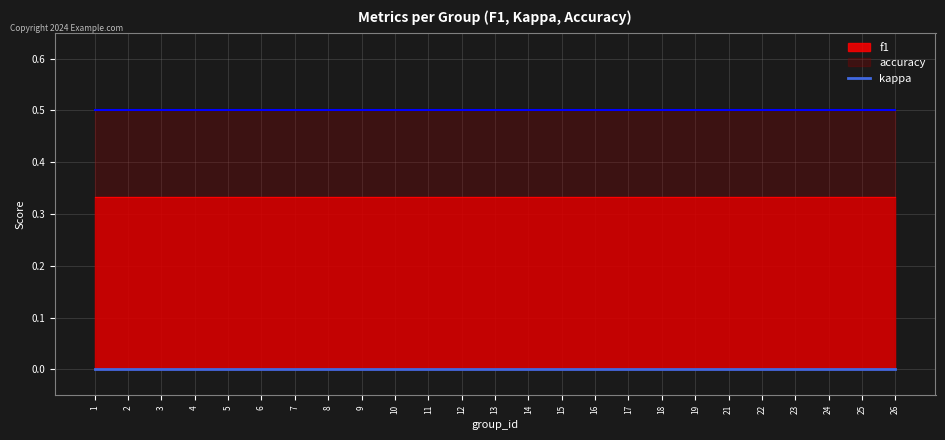

At which label does accuracy reach its peak?

1